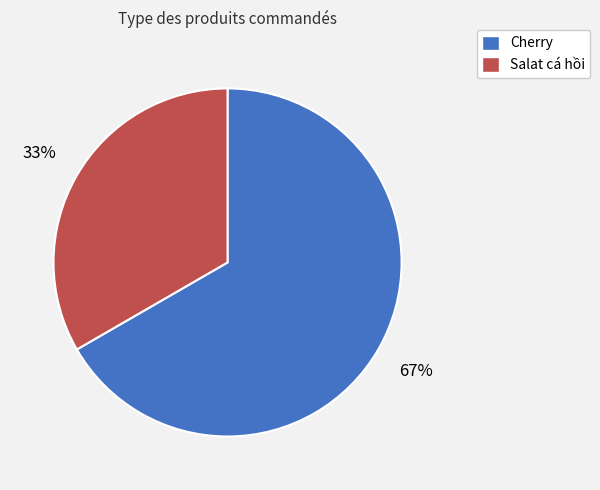

True or false: Salat cá hồi accounts for 33% of the total.

True